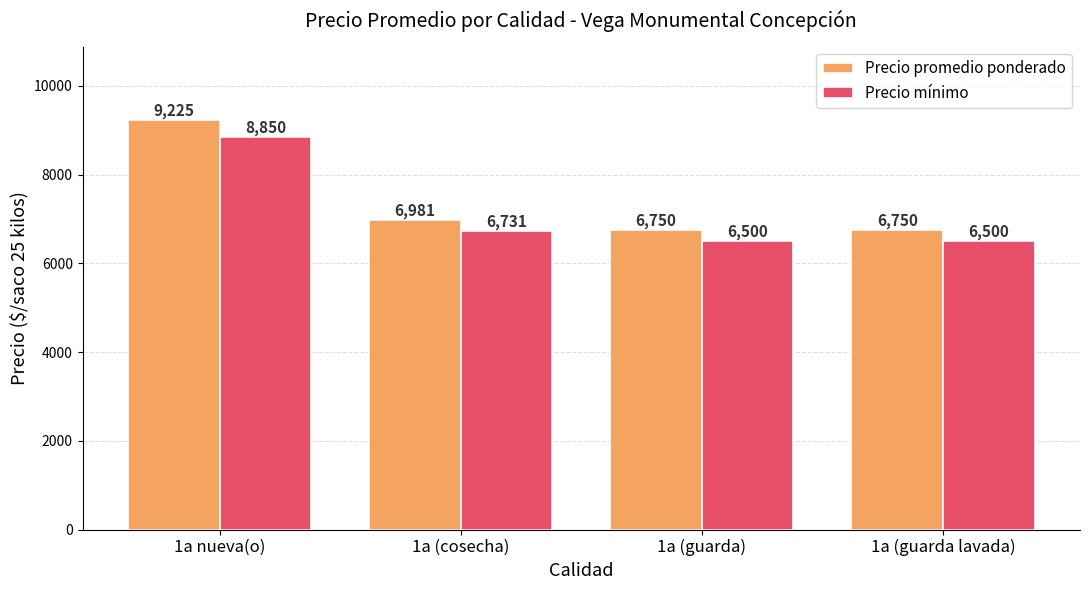

Is the value of Precio promedio ponderado at 1a nueva(o) greater than the value of Precio mínimo at 1a (guarda)?

Yes